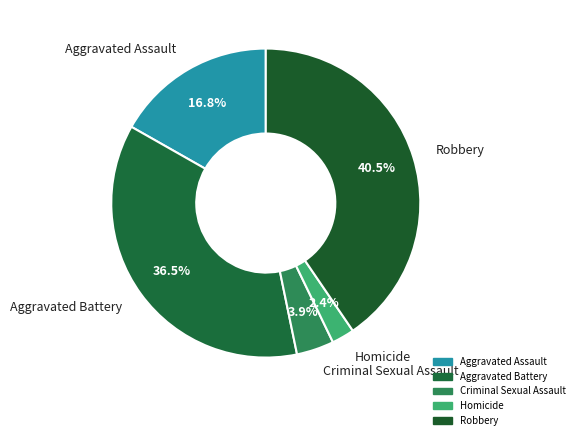

The Robbery slice represents 50% of the pie. True or false?

False